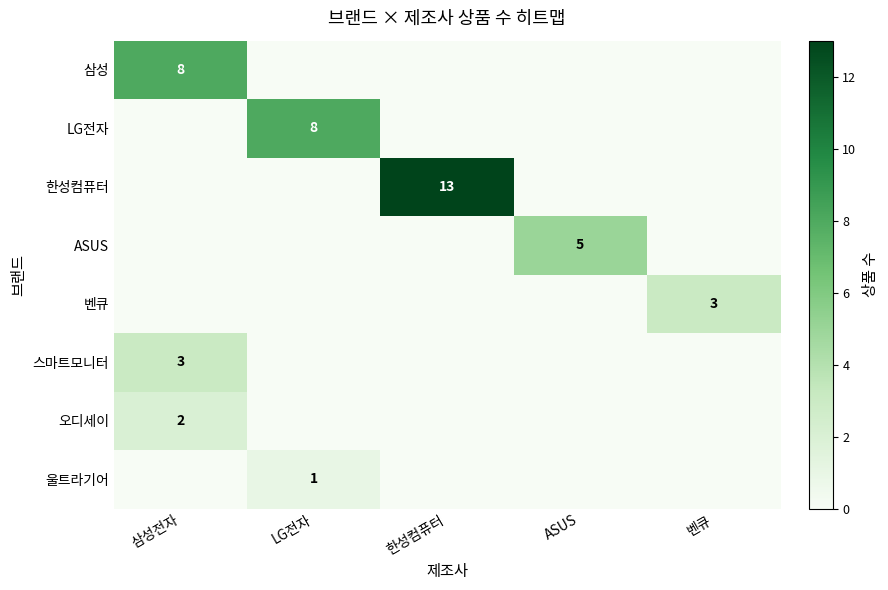

Is the value of 스마트모니터 at 삼성전자 greater than the value of ASUS at ASUS?

No